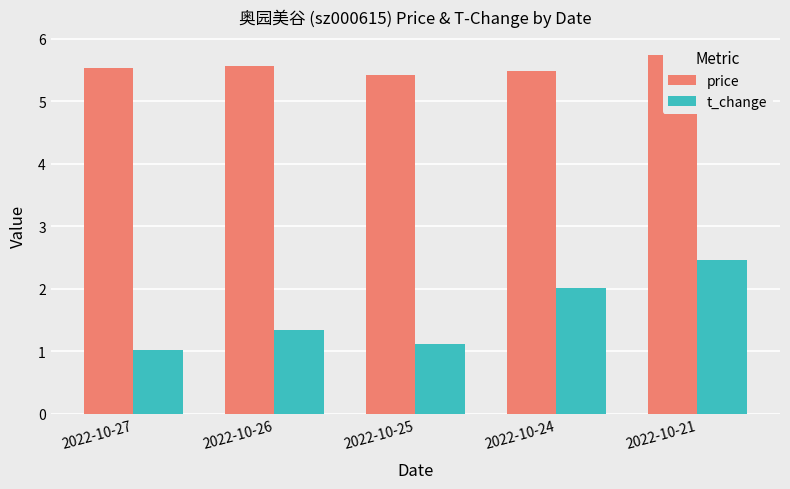

List the labels in order of price value, smallest first.

2022-10-25, 2022-10-24, 2022-10-27, 2022-10-26, 2022-10-21